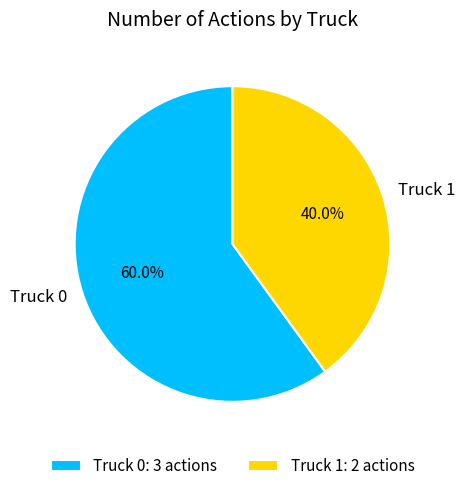

The Truck 1 slice represents 40% of the pie. True or false?

True